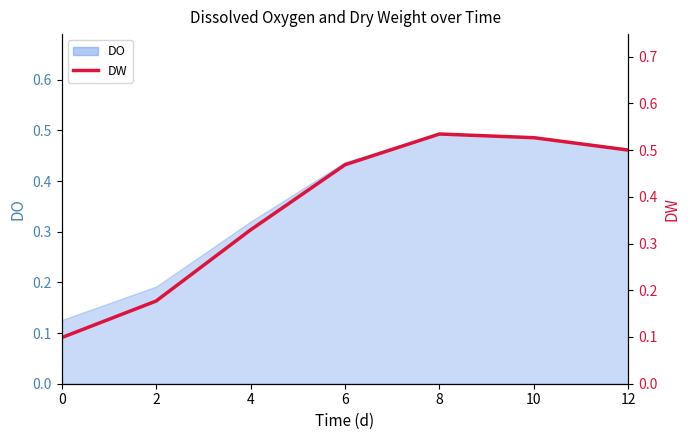

What is the difference between the maximum and minimum values?

0.4